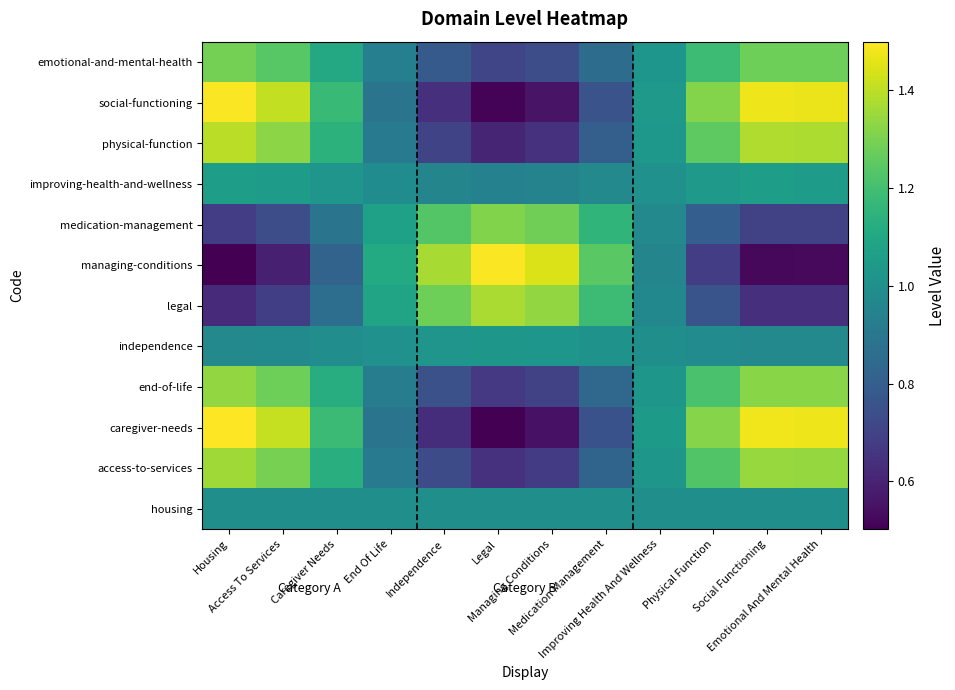

At which category is the sum across all series the highest?

Housing